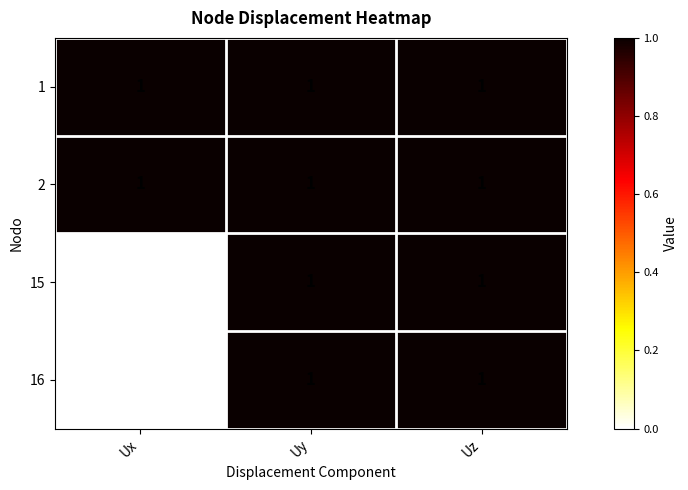

What is the sum of all 2 values?

3